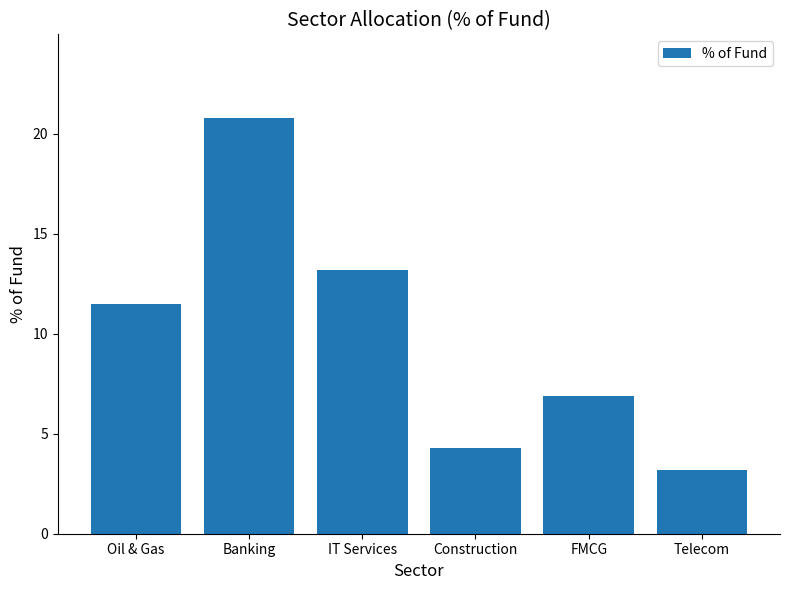

What is the change in value from Construction to Telecom?

-1.1